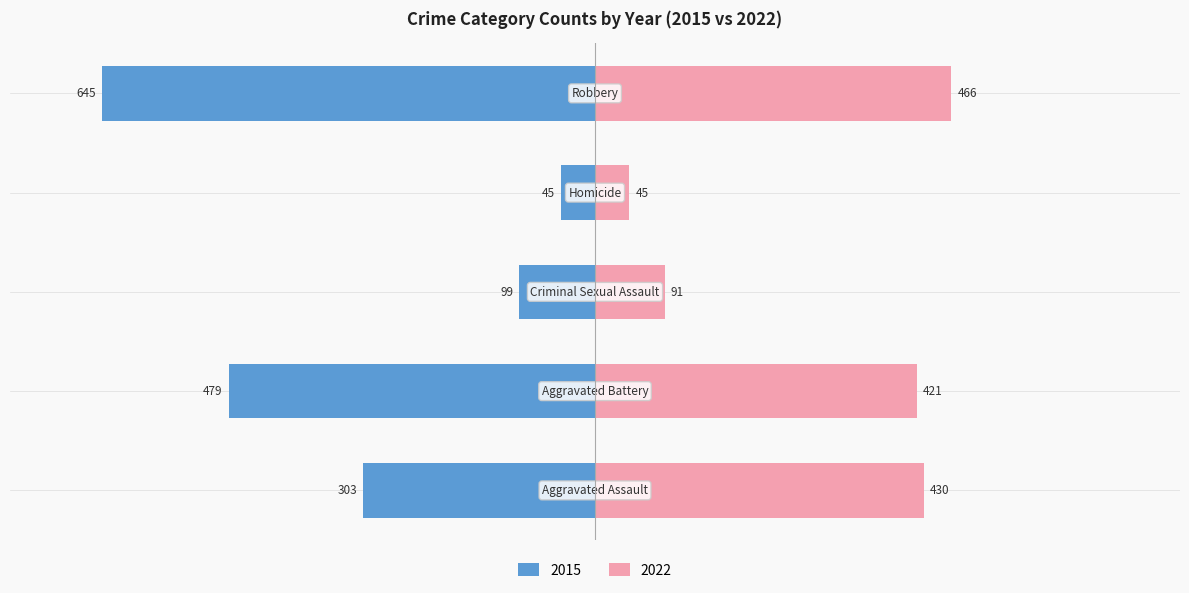

Where does the data first go above -303?

Criminal Sexual Assault